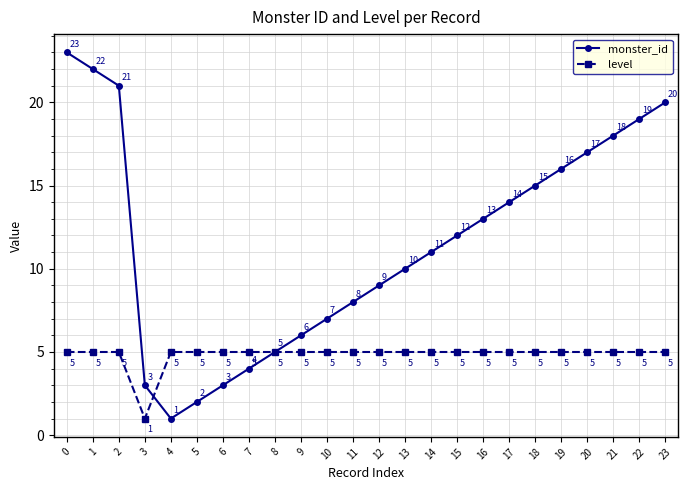

How many data points does each series have?

24